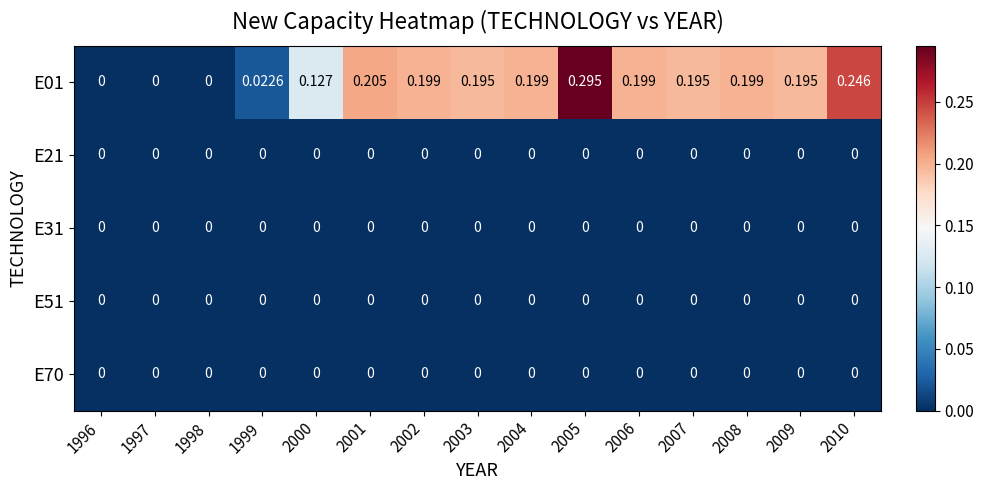

Which series has the widest spread of values?

E01